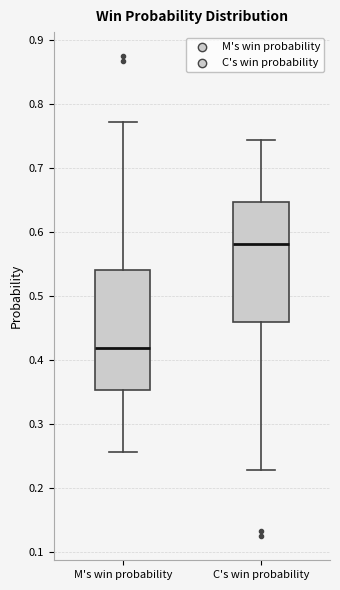

Reading left to right, transcribe this box plot: for each box, give where its median line is, the range the box spans, and where its two whiskers end, as read against the y-axis. The values are not printed on the chart, so give them approximately, as read against the axis.

M's win probability: median 0.42, box 0.35 to 0.54, whiskers 0.26 to 0.77
C's win probability: median 0.58, box 0.46 to 0.65, whiskers 0.23 to 0.74